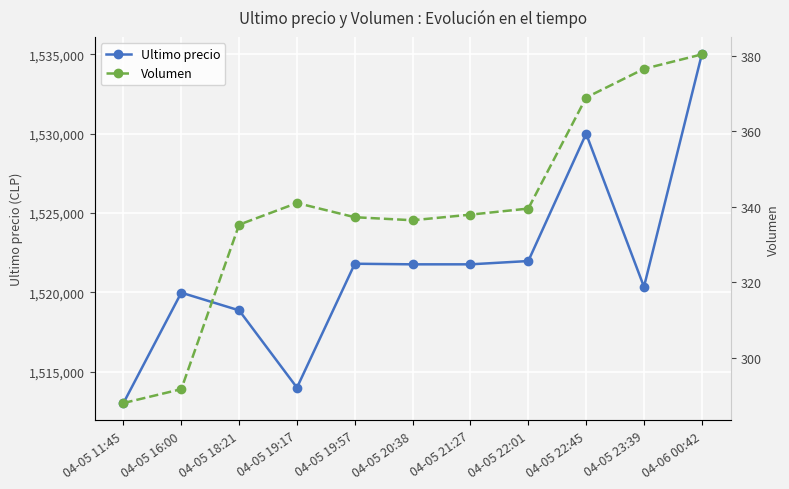

True or false: Volumen and Ultimo precio intersect in this chart.

False